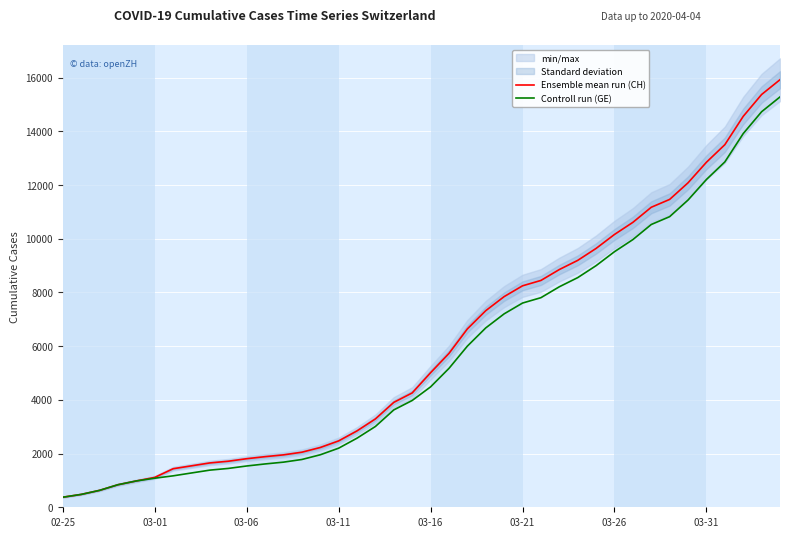

The Controll run (GE) series shows 1614 at 11. True or false?

True